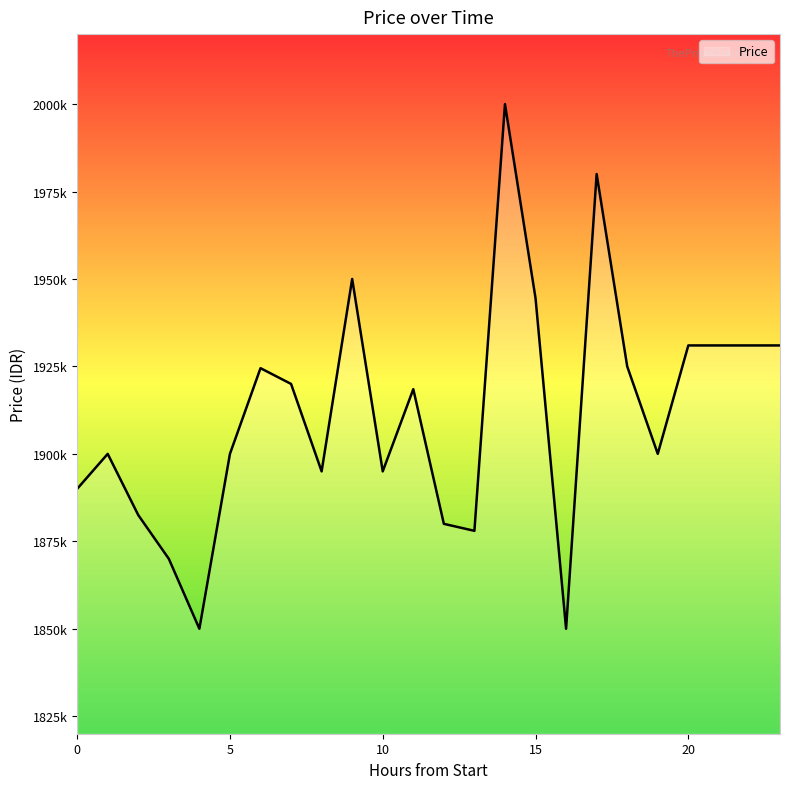

What is the value of the 20th point from the left?

1900000